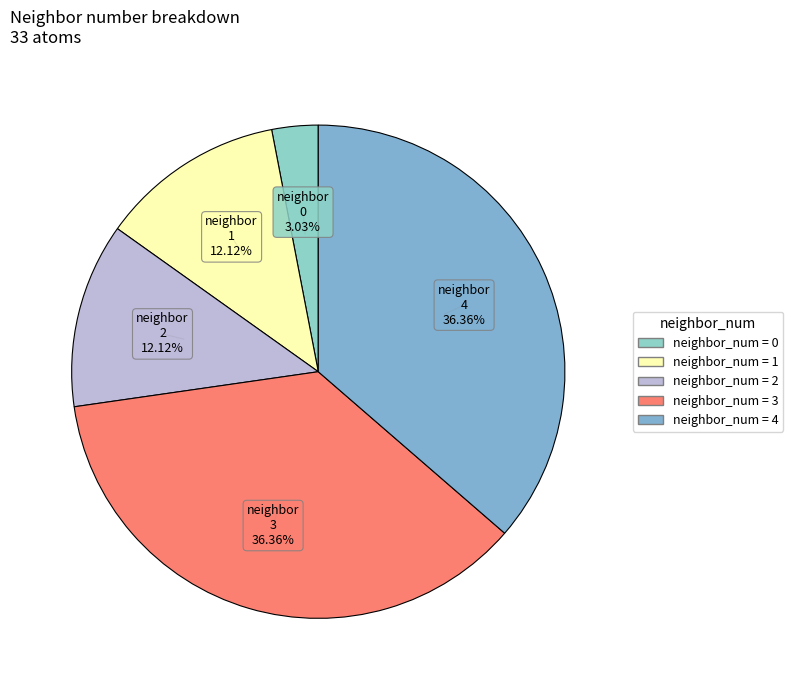

How many slices are in this pie chart?

5